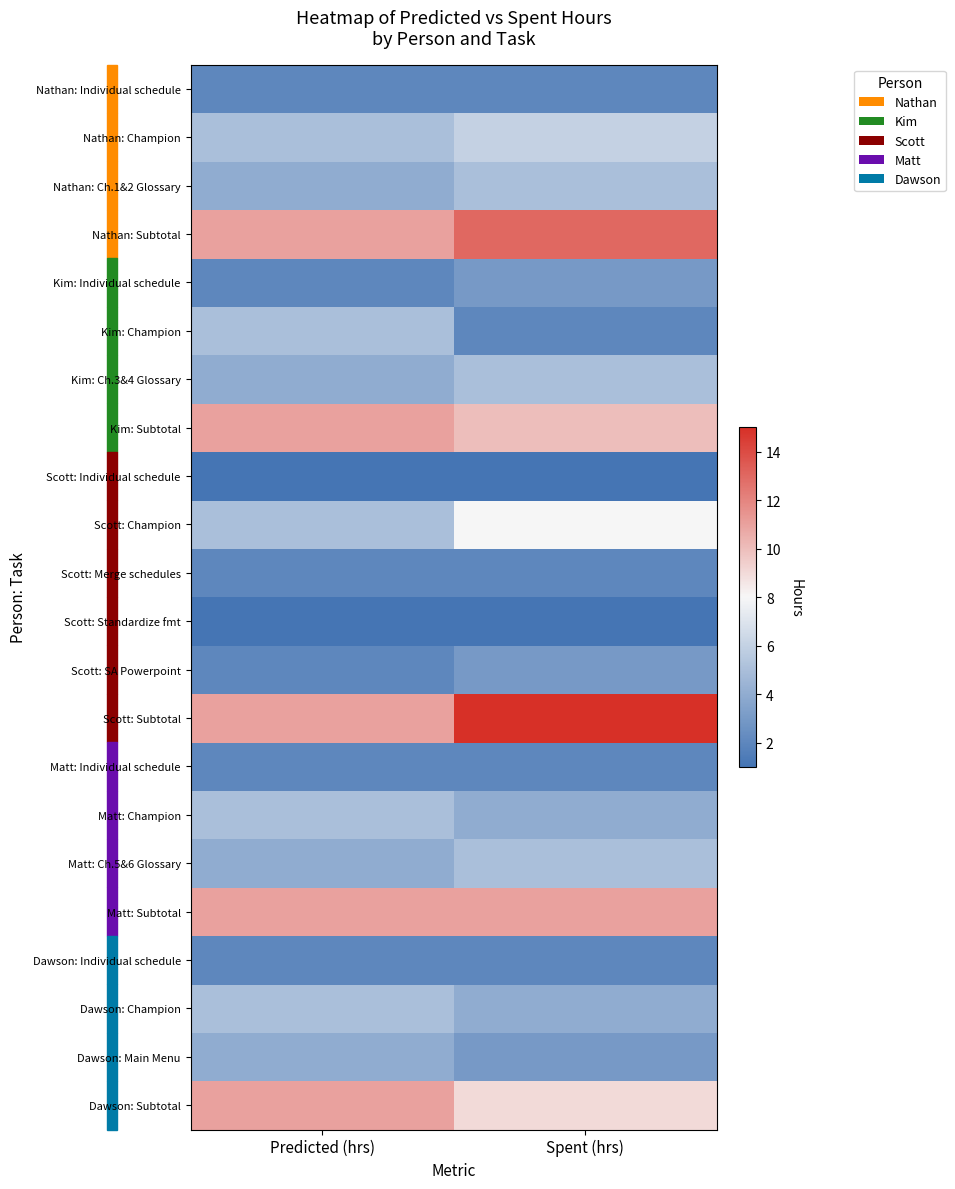

Which category has the lowest value across all series?

Predicted (hrs)